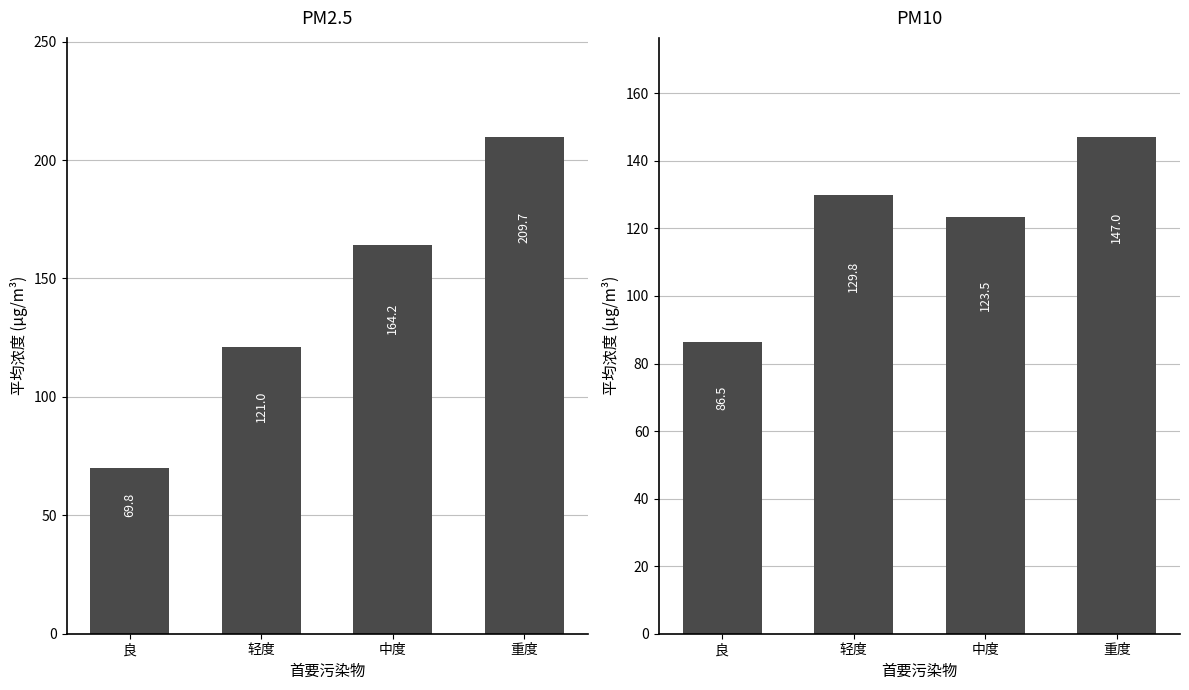

What are all the series names shown in the legend?

PM2.5, PM10